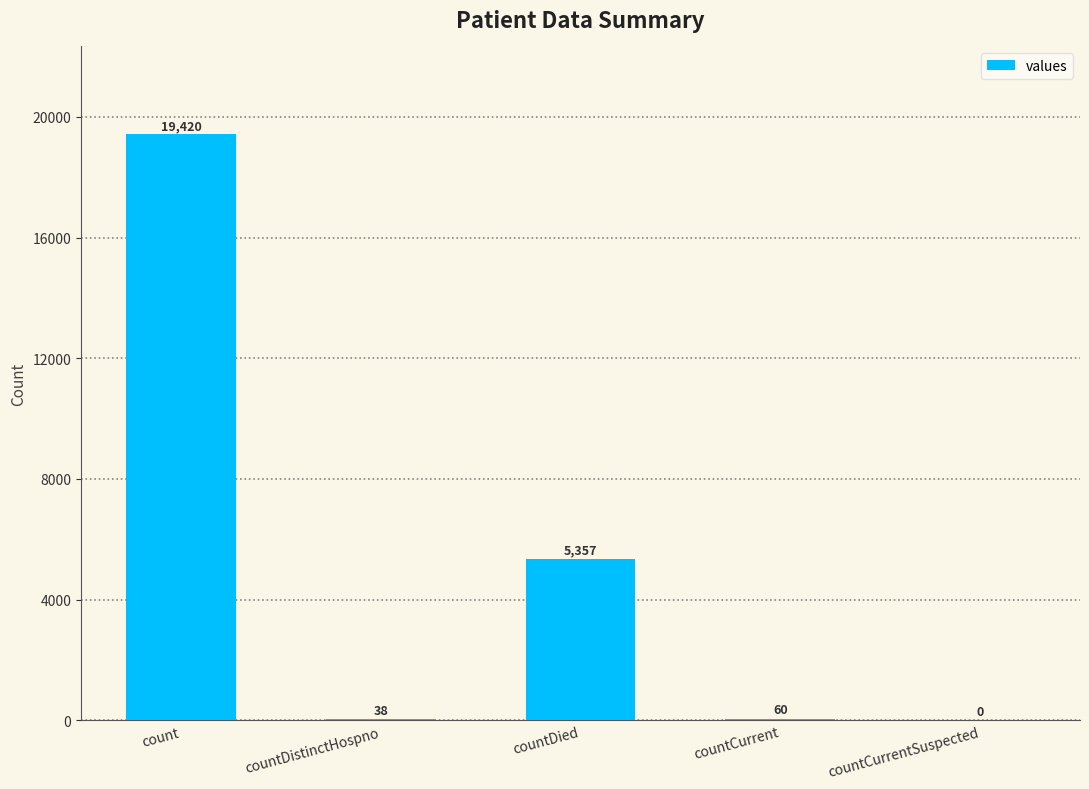

Where does the data first go above 60?

count